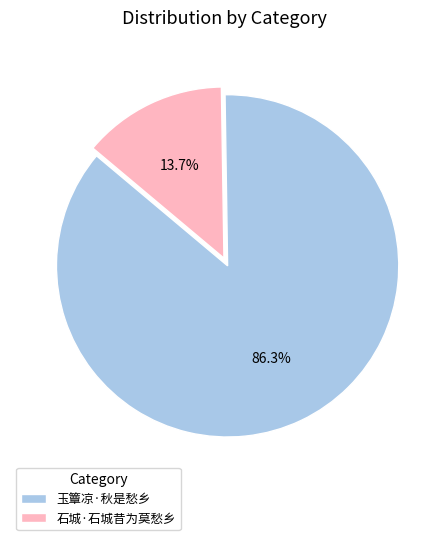

Which has a higher value, 玉簟凉·秋是愁乡 or 石城·石城昔为莫愁乡?

玉簟凉·秋是愁乡